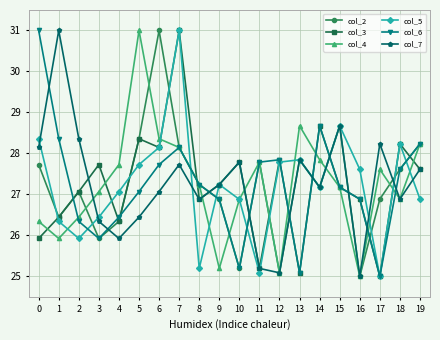

What is the difference between the maximum and second lowest values in the col_2 series?

5.9